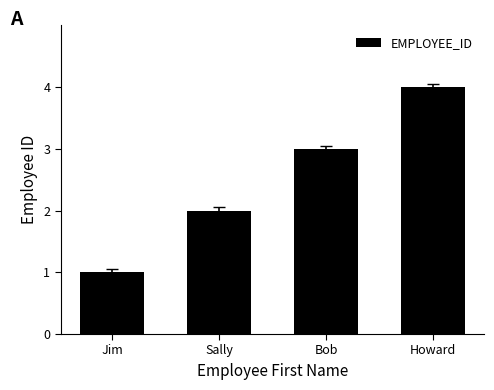

What is the label of the 2nd bar from the right?

Bob